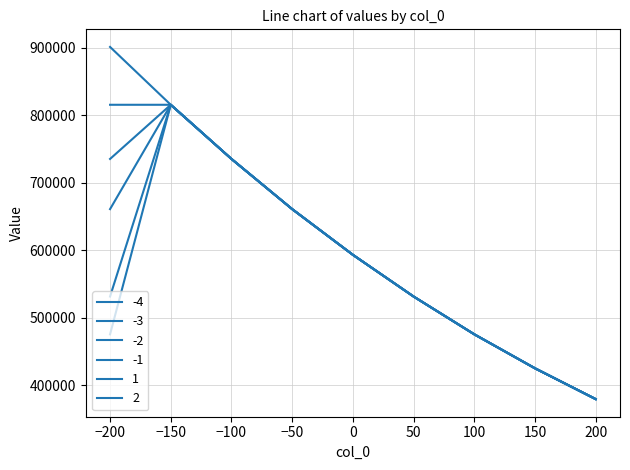

How many lines are shown in the chart?

6